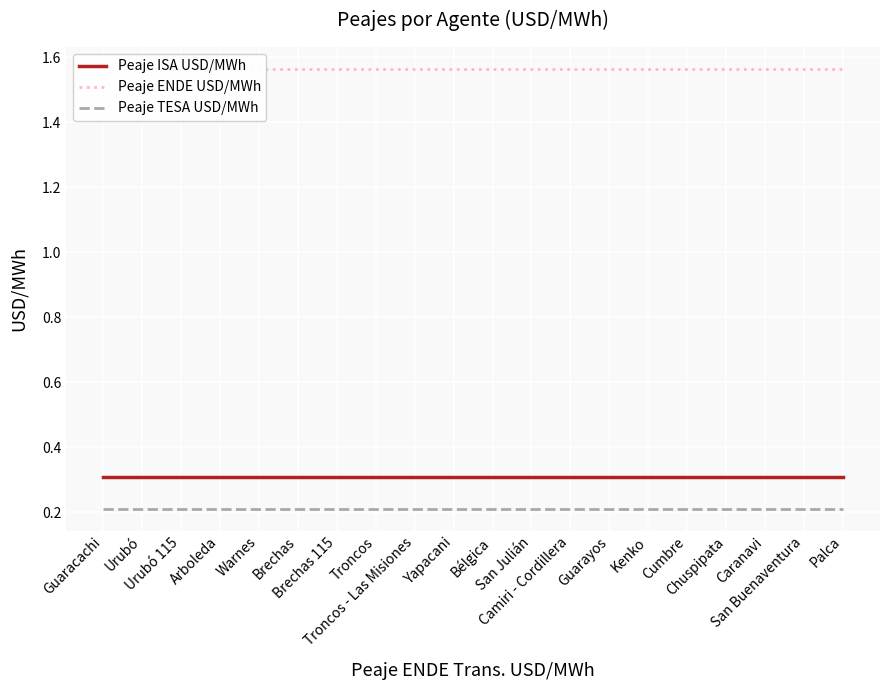

Which series has the largest range (max minus min)?

Peaje ISA USD/MWh